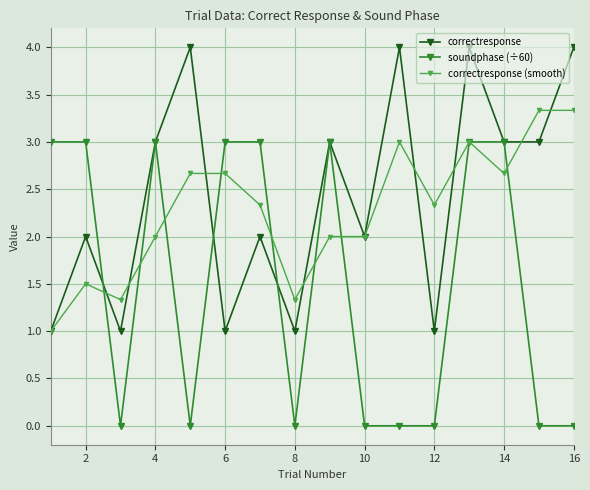

True or false: soundphase (÷60) has more than 1 interior local peaks.

True